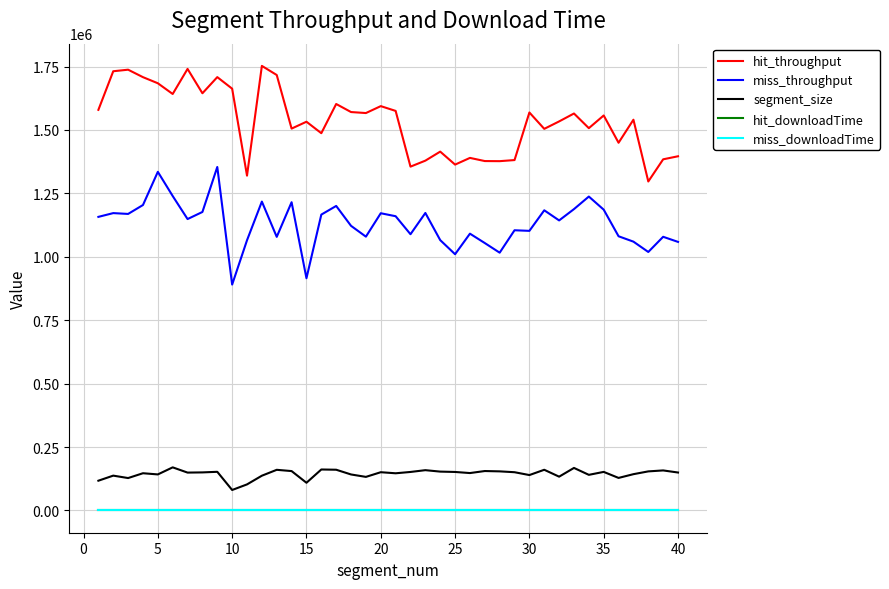

What is the highest value of the miss_throughput series?

1354148.7